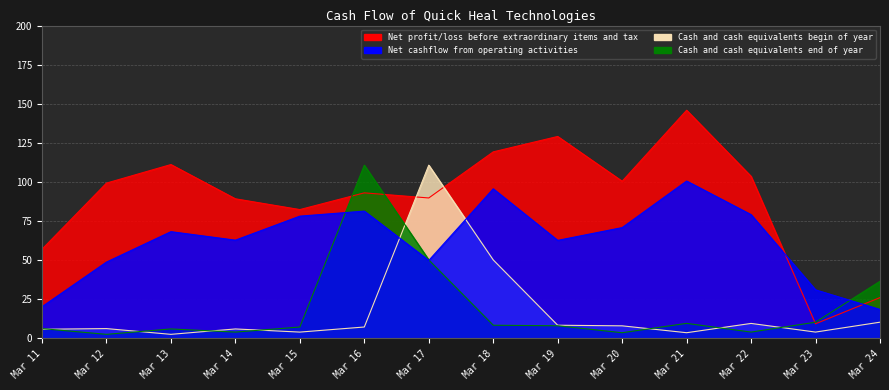

At which label is Net profit/loss before extraordinary items and tax closest to 77?

Mar 15